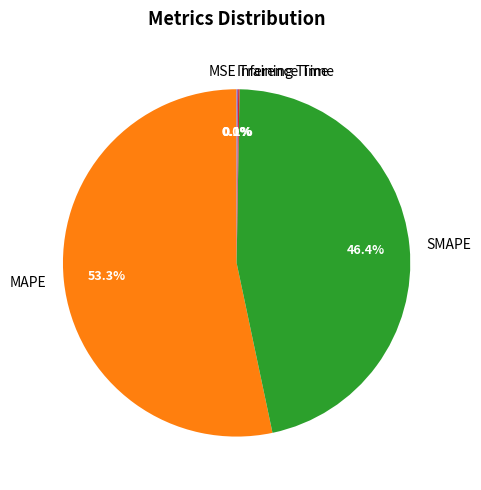

Which slice is the largest?

MAPE